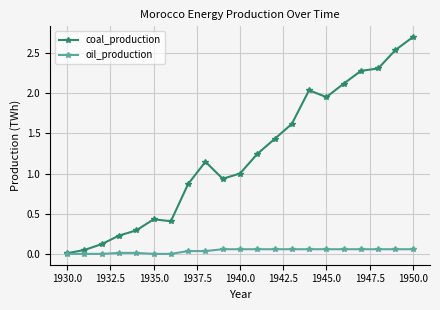

True or false: coal_production has more than 0 interior local peaks.

True